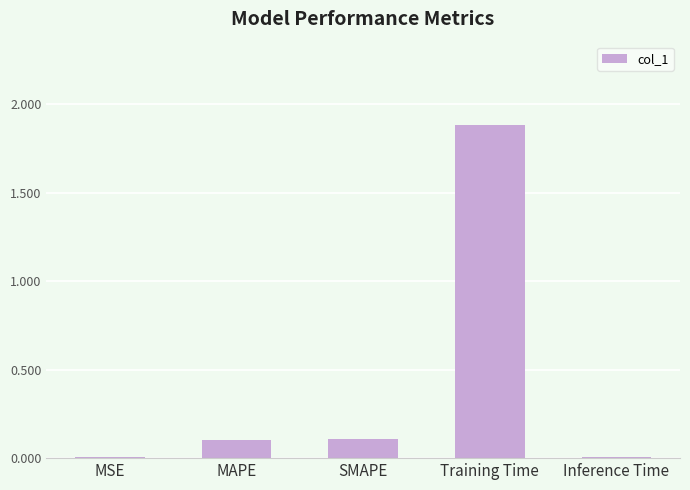

True or false: the data shows 0.0 at Inference Time.

True